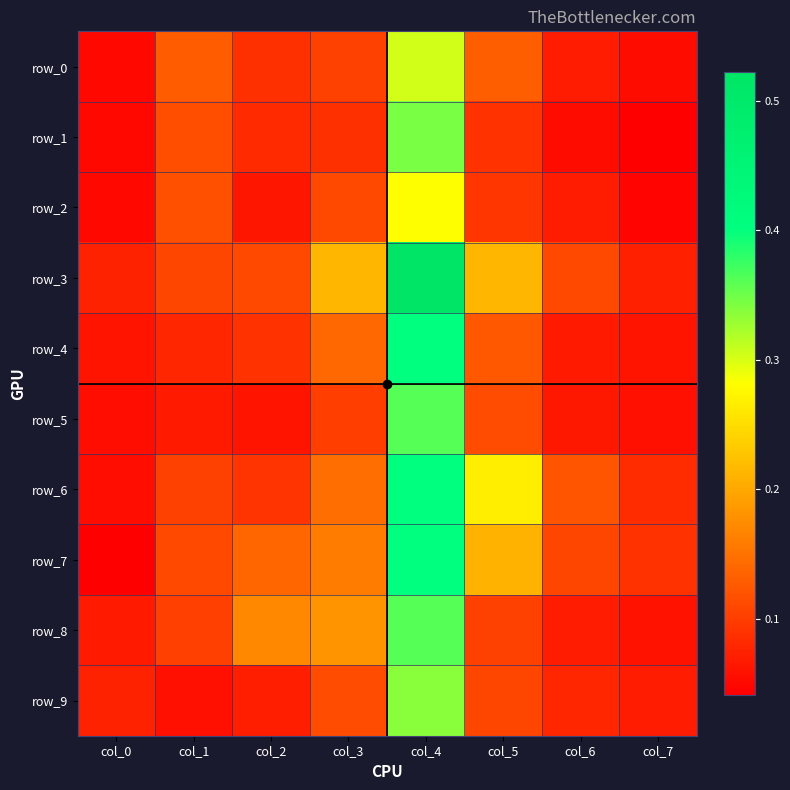

Rank the categories by row_4 value from highest to lowest.

col_4, col_3, col_5, col_2, col_1, col_6, col_7, col_0